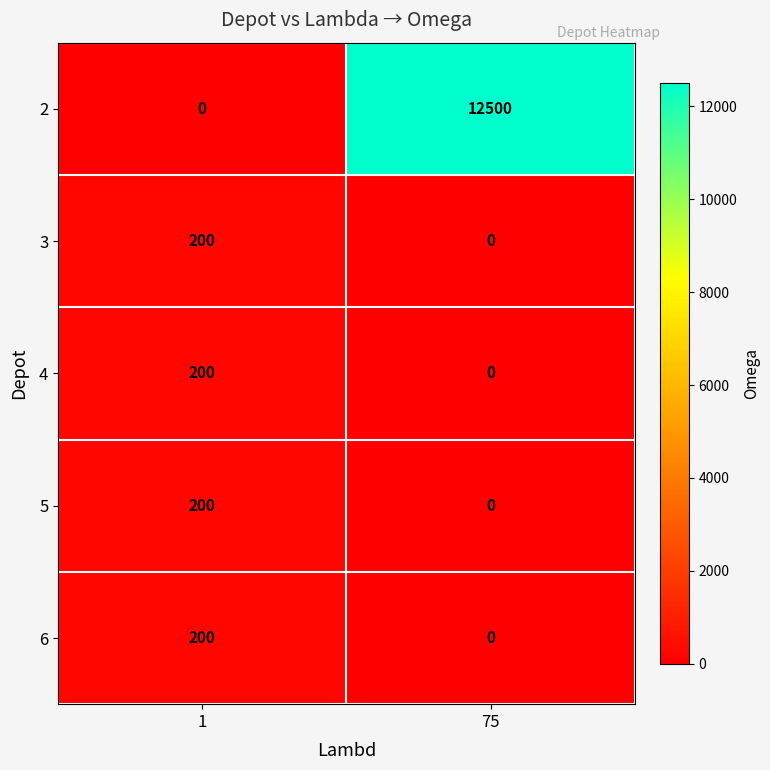

The 5 series shows 0 at 75. True or false?

True